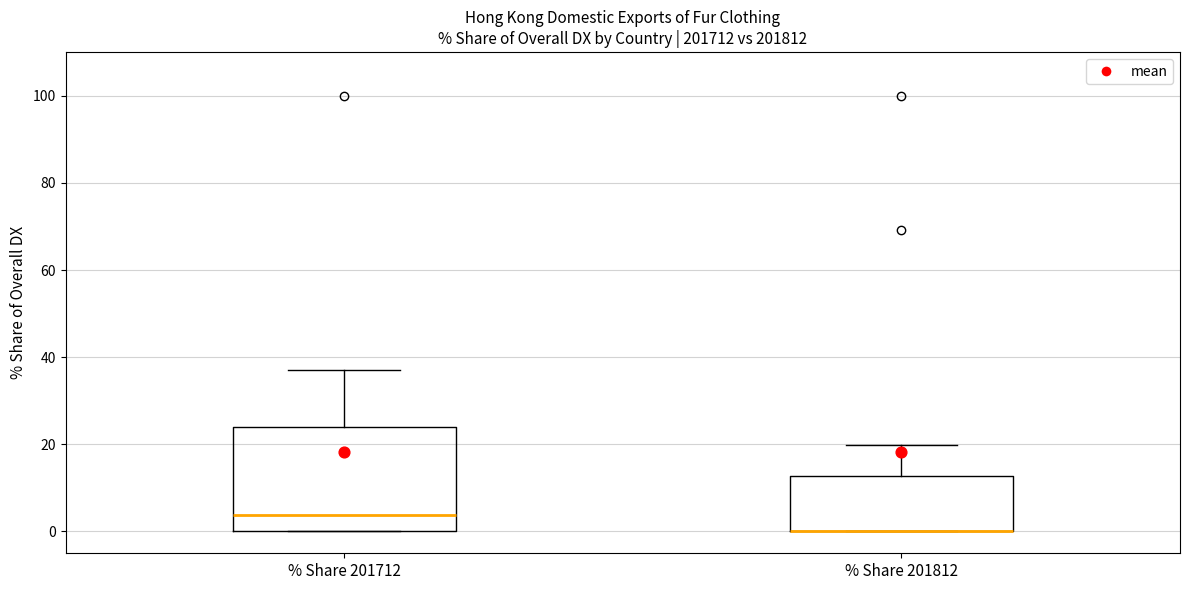

Reading left to right, transcribe this box plot: for each box, give where its median line is, the range the box spans, and where its two whiskers end, as read against the y-axis. The values are not printed on the chart, so give them approximately, as read against the axis.

% Share 201712: median 4, box 0 to 24, whiskers 0 to 38
% Share 201812: median 0 (drawn on the box's lower edge), box 0 to 12, whiskers 0 to 20